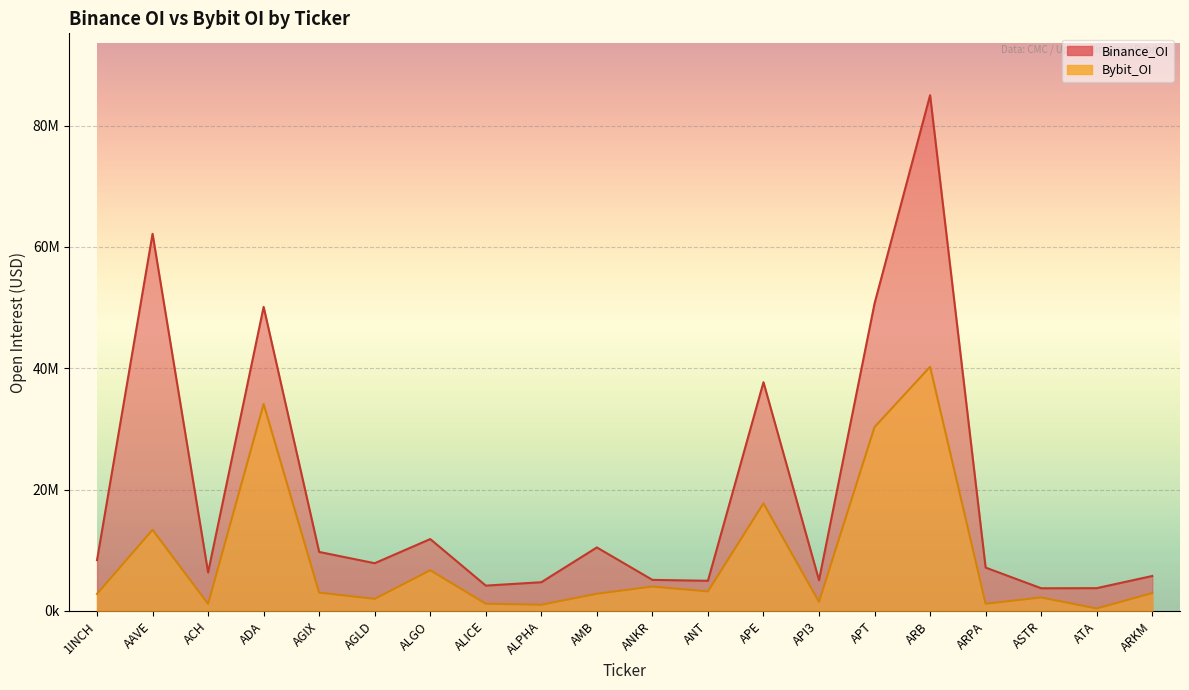

Which series has the largest range (max minus min)?

Binance_OI